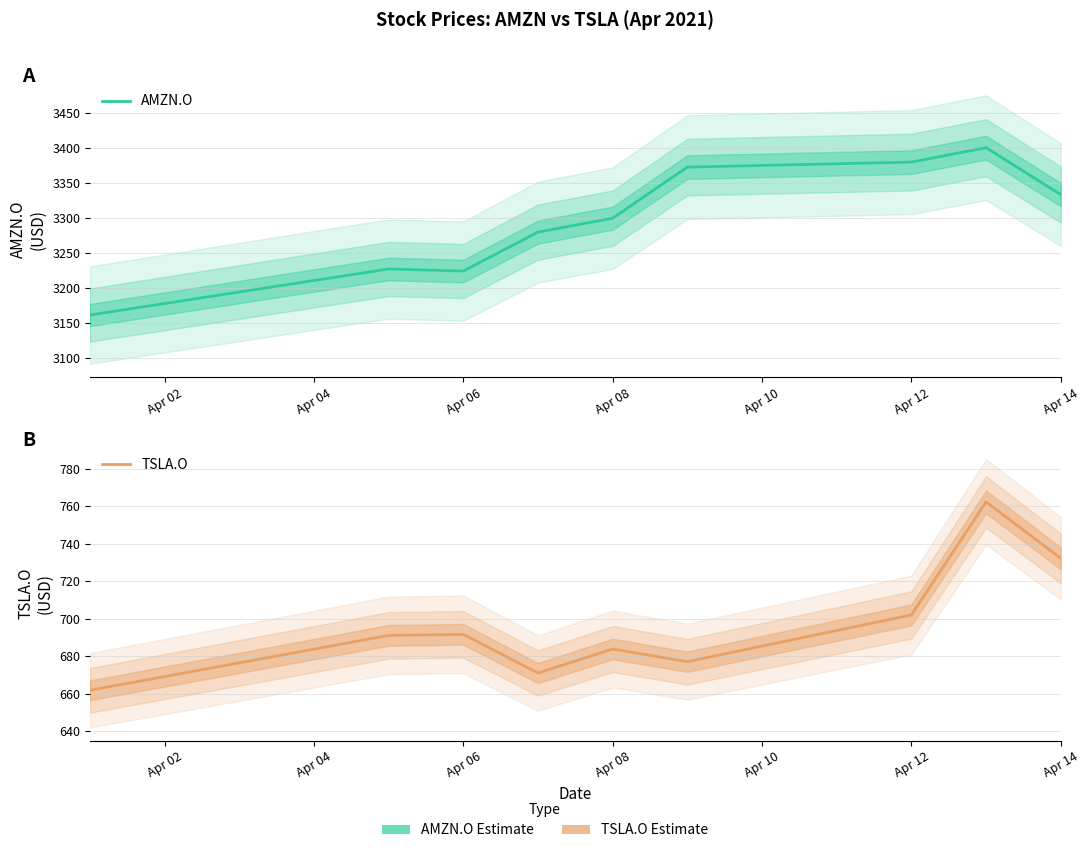

True or false: TSLA.O and AMZN.O cross at least once.

False